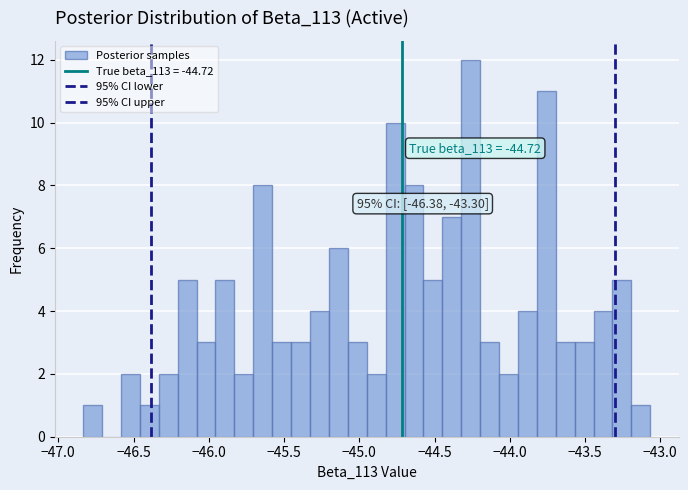

Read against the x-axis, roughly where is the centre of the tallest bar?

-44.25